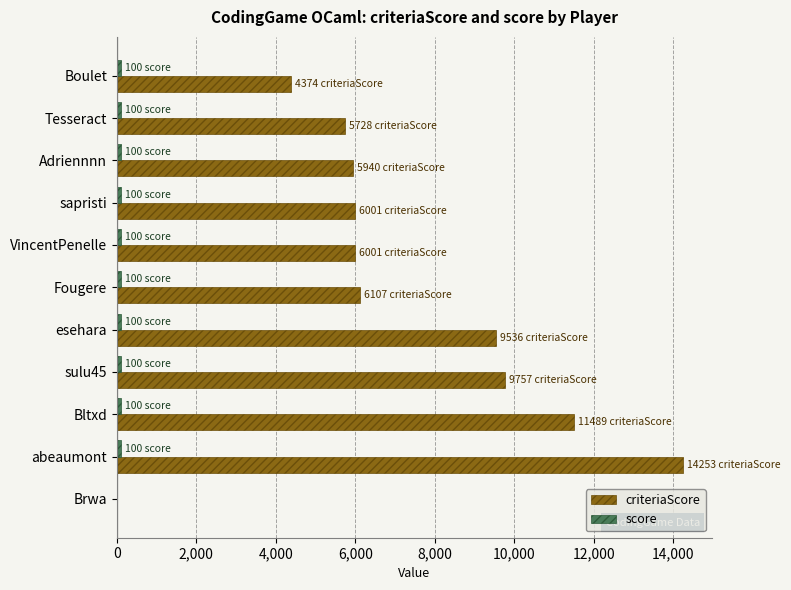

The value of criteriaScore at sulu45 is 9757. True or false?

True